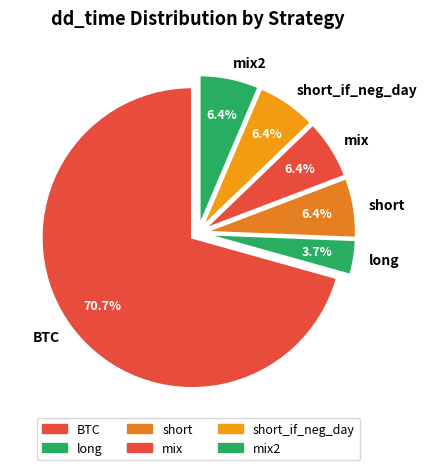

Which category accounts for the majority?

BTC